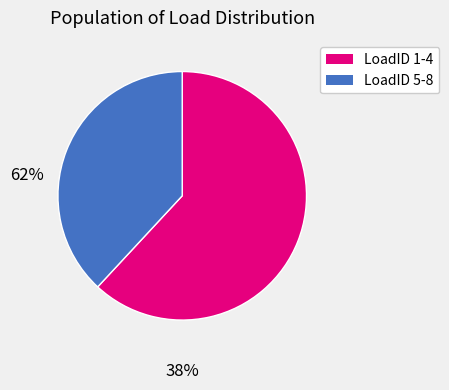

Is there any slice that represents more than half of the pie?

Yes